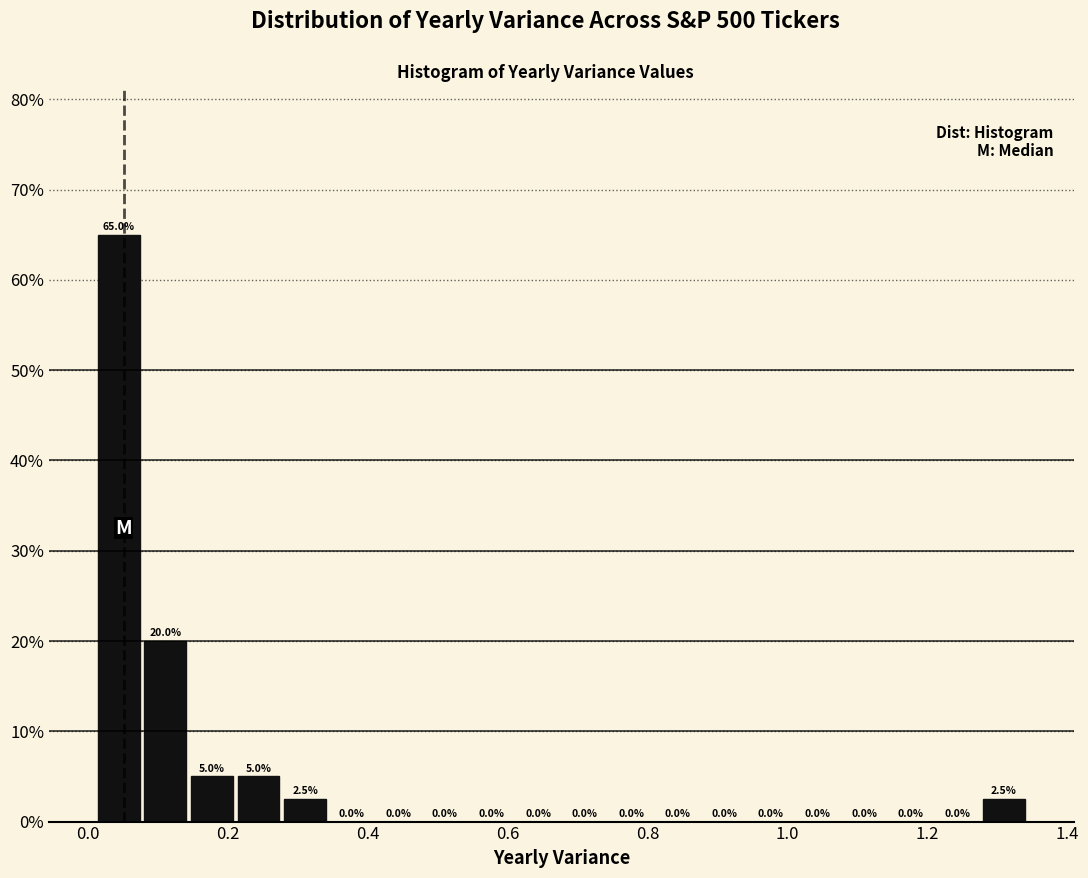

Around what value on the x-axis is the tallest bar? Give the approximate position of its centre, as read against the axis.

0.04